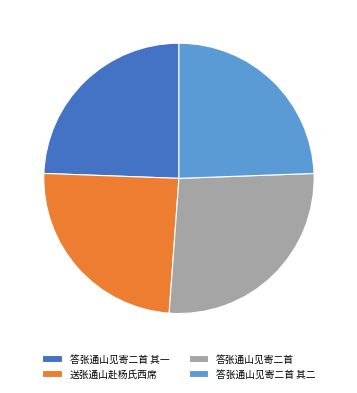

Which category has the biggest portion of the pie?

答张通山见寄二首